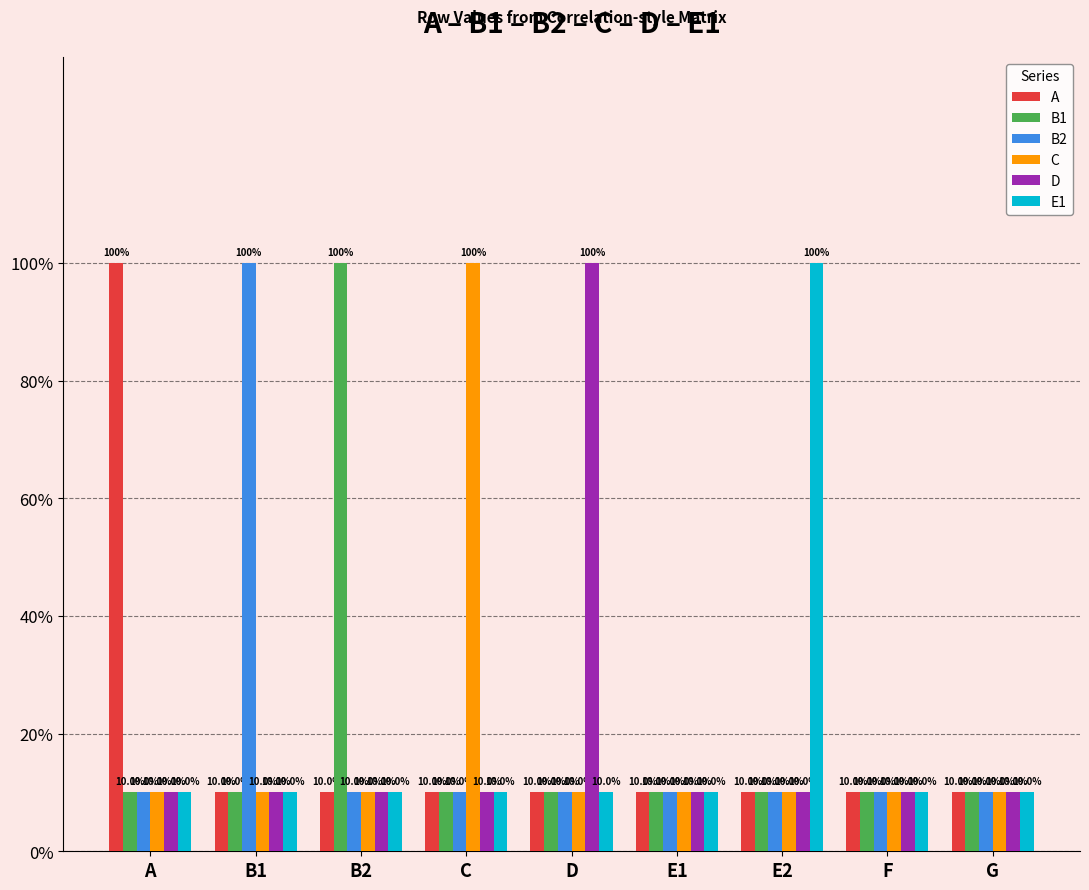

Are the bars horizontal?

No